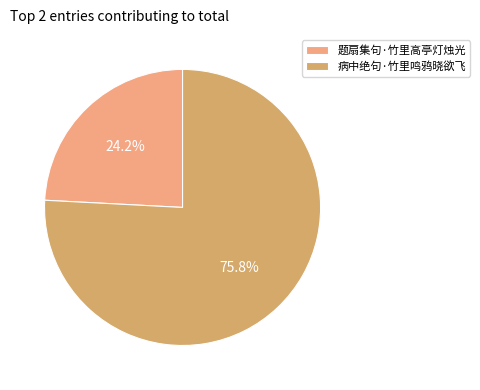

What is the majority slice?

病中绝句·竹里鸣鸦晓欲飞